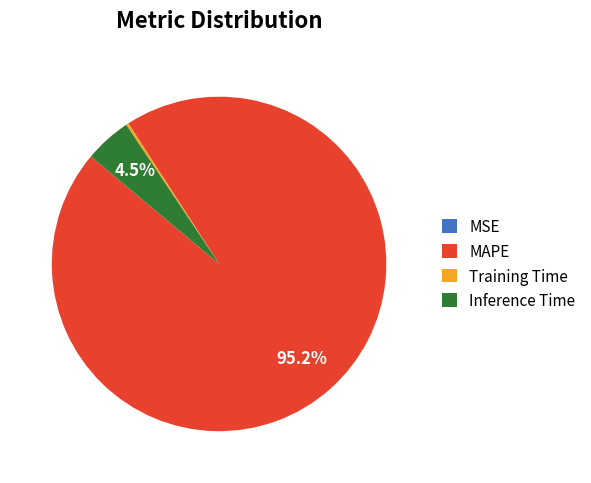

The MAPE slice represents 95% of the pie. True or false?

True